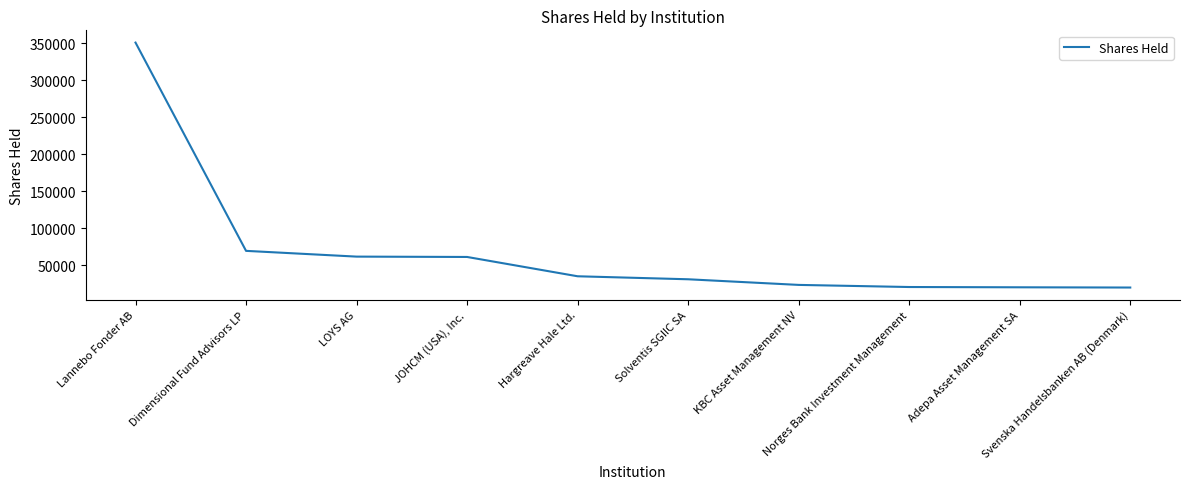

What is the smallest value displayed?

20075